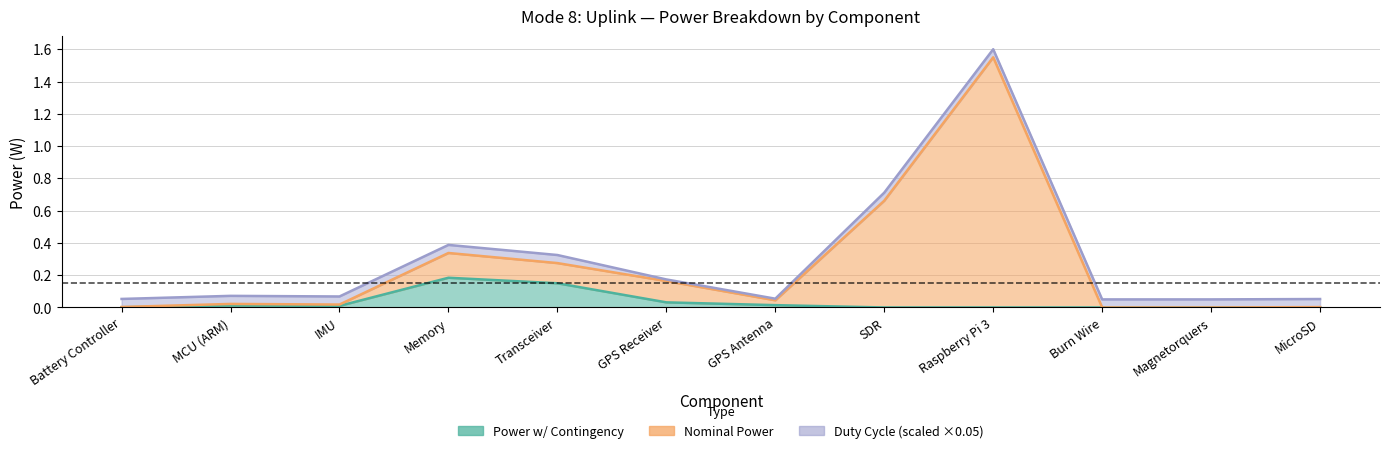

At which category does Power w/ Contingency reach its first local valley?

IMU